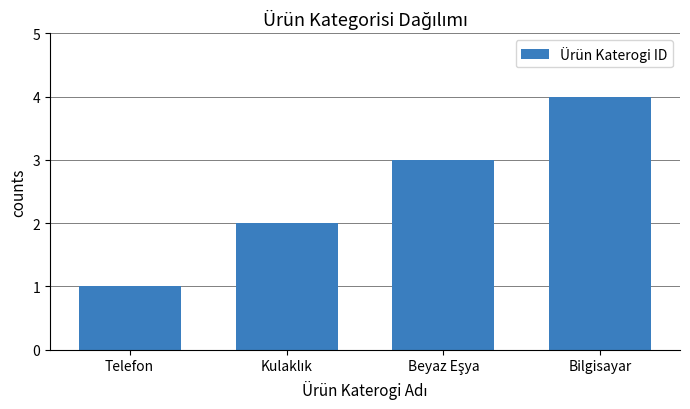

Does the chart contain any negative values?

No